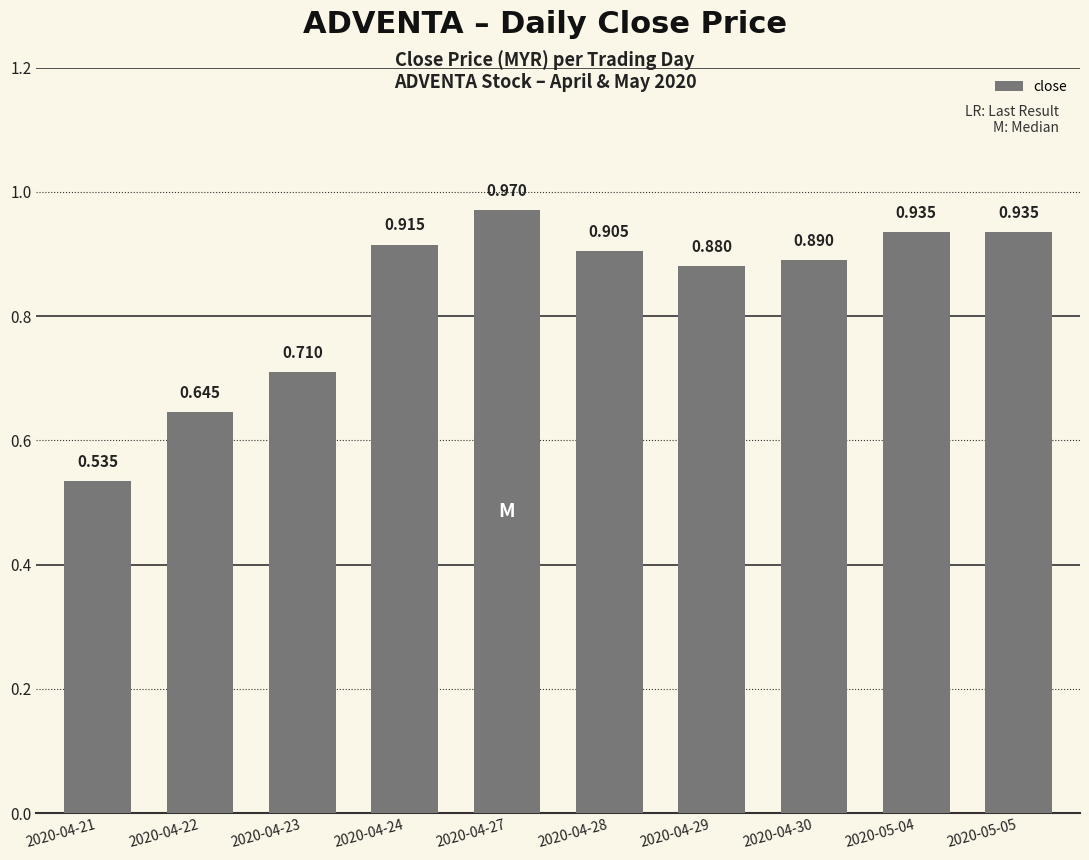

Are the bars horizontal?

No